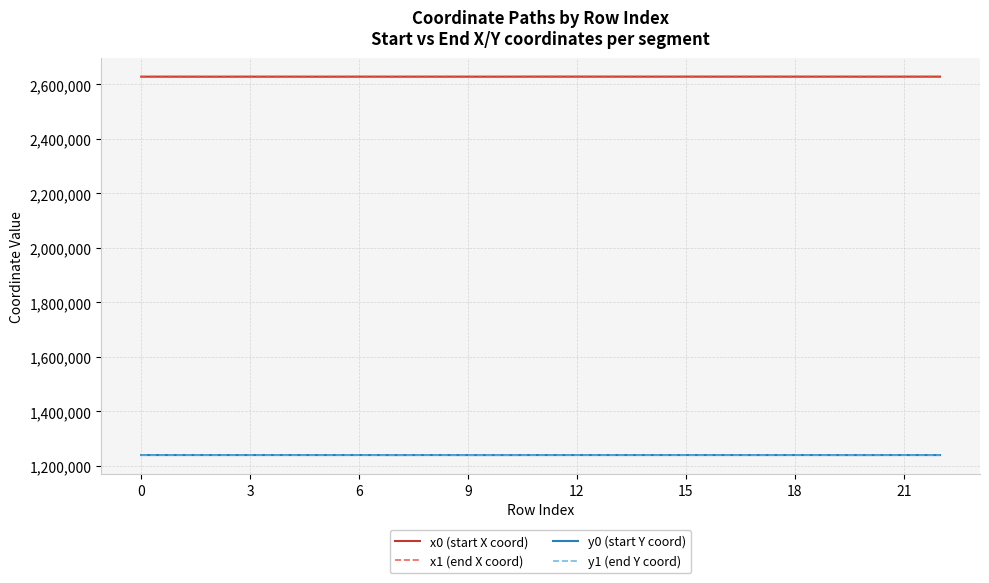

What is the maximum value for y1 (end Y coord)?

1239893.8